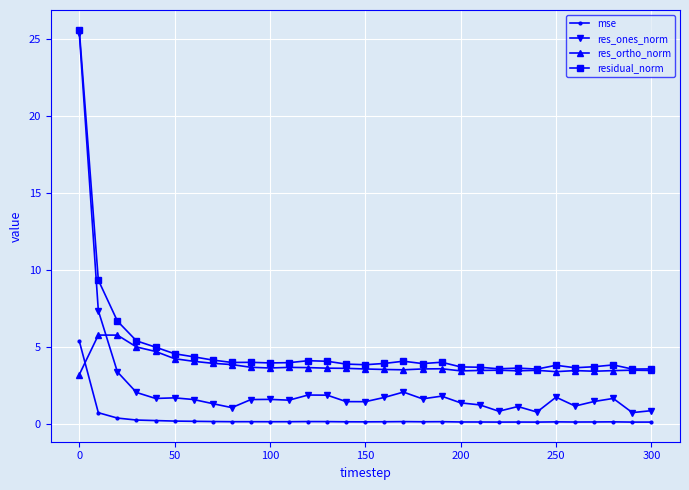

Which series has the largest total across all categories?

residual_norm